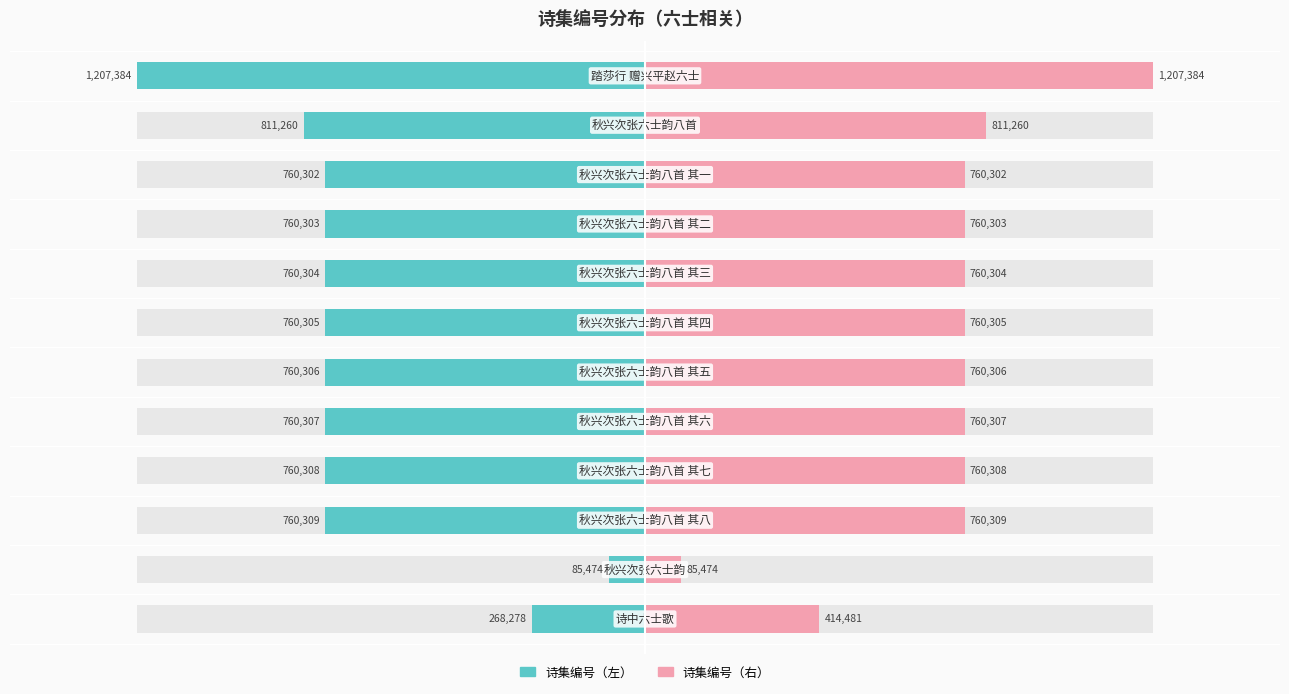

Is it true that 诗集编号（右） equals 603543 at 0?

False